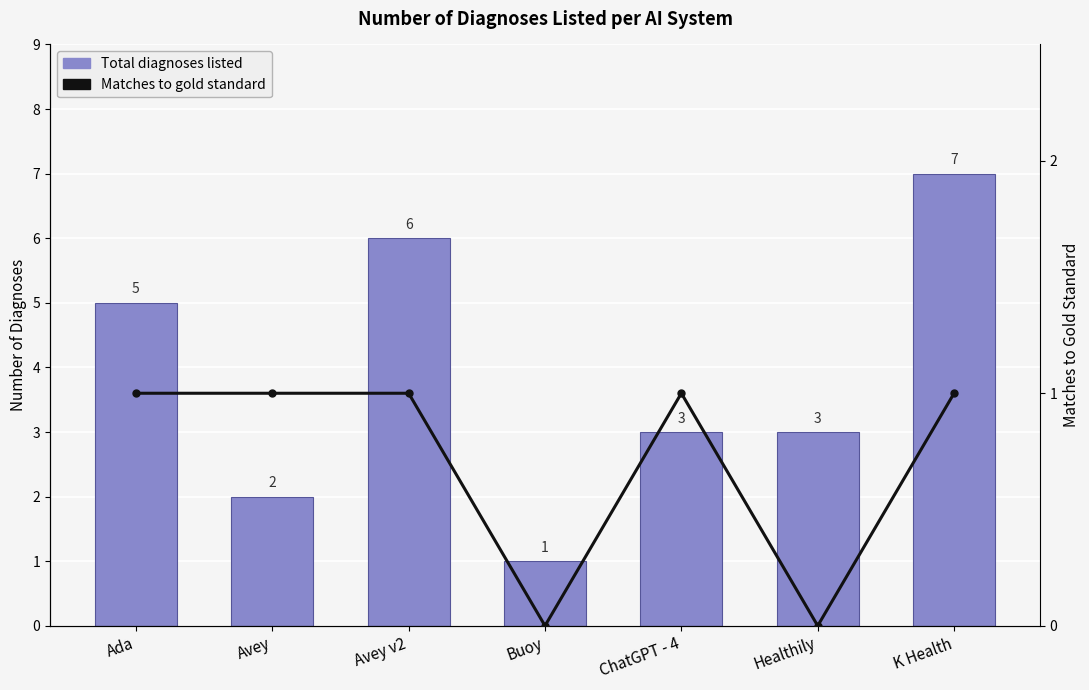

Reading left to right, what are all the values shown in this chart?

Total diagnoses listed: 5	2	6	1	3	3	7
Matches to gold standard: 1	1	1	0	1	0	1